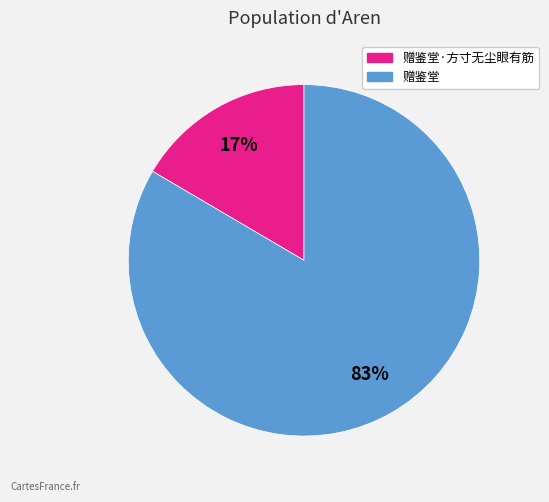

Rank the categories by value from highest to lowest.

赠鉴堂, 赠鉴堂·方寸无尘眼有筋